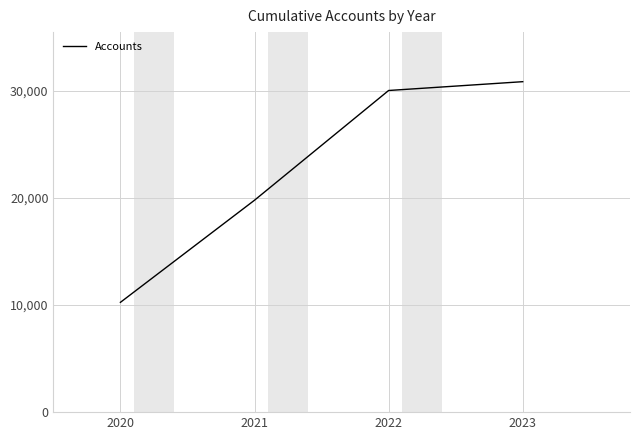

What is the smallest value displayed?

10249